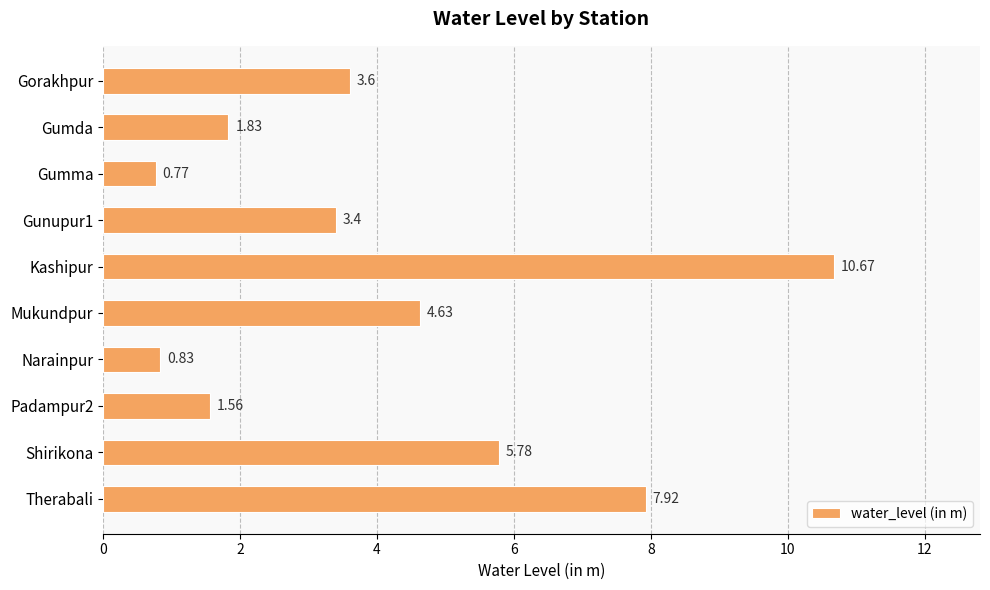

How many series are shown in this chart?

1